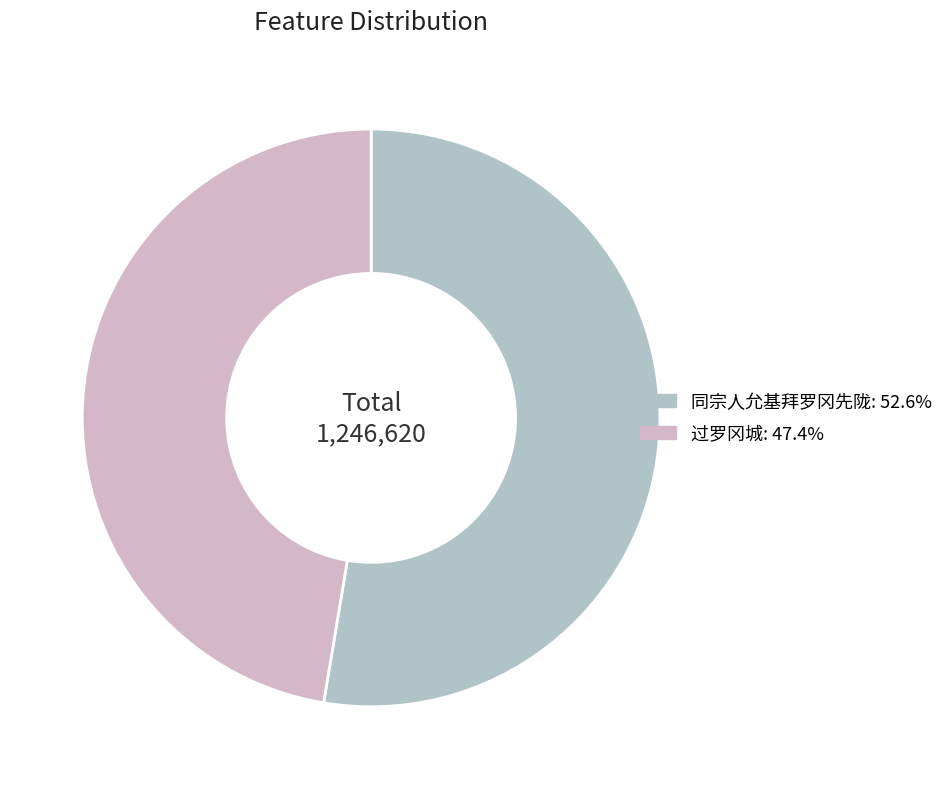

Count the number of slices in the pie.

2